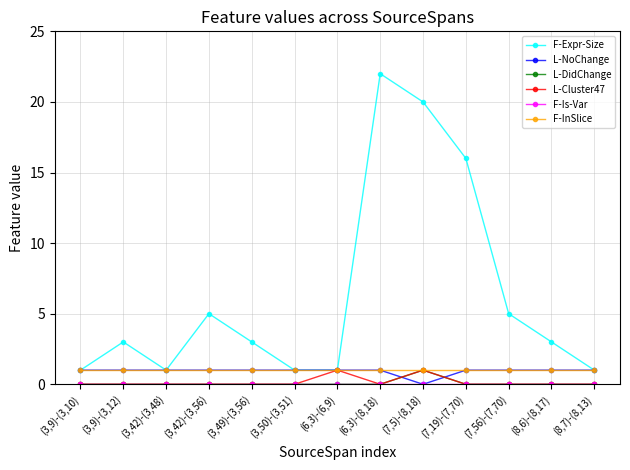

Read the F-Expr-Size value at (3,50)-(3,51).

1